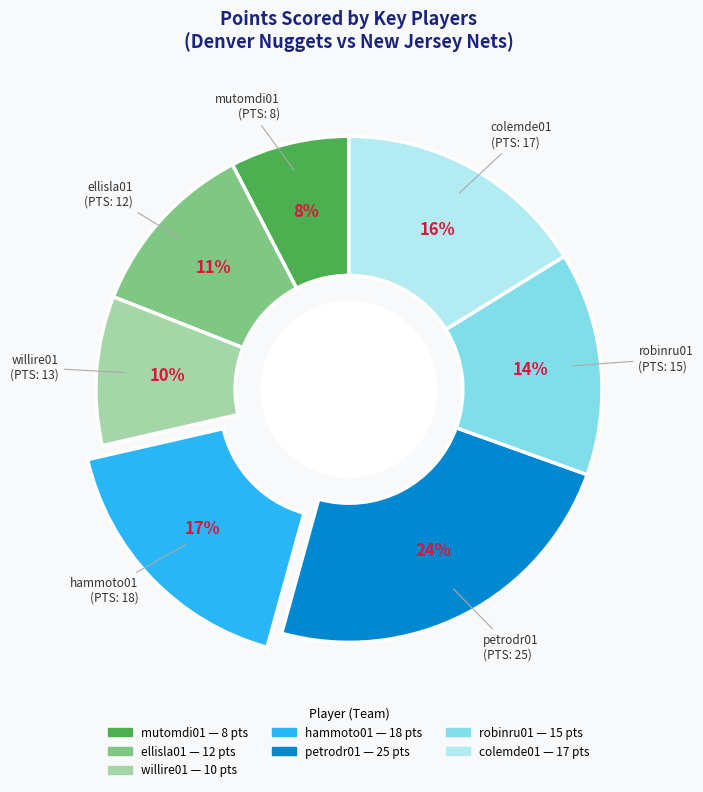

What percentage is the robinru01 slice, to the nearest percent?

14%